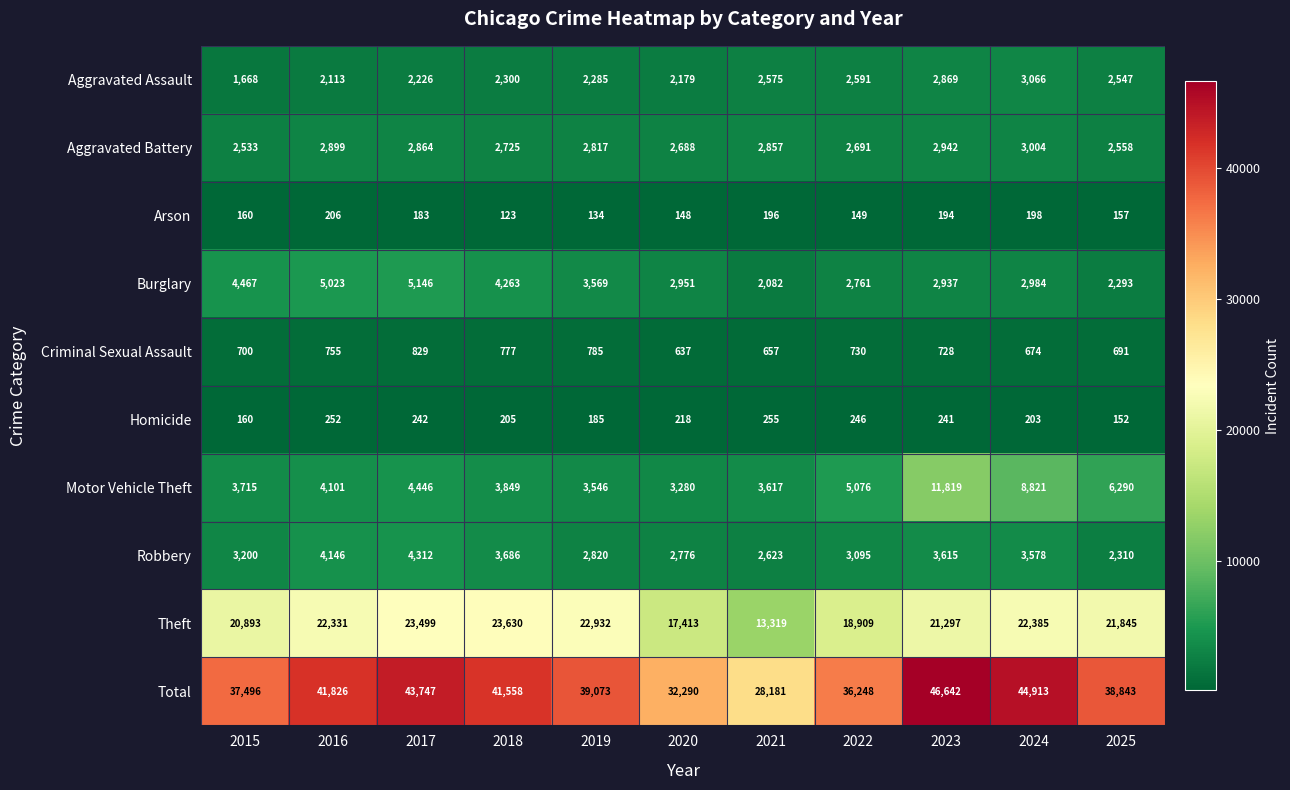

How many data points in Aggravated Assault are less than 2300?

5